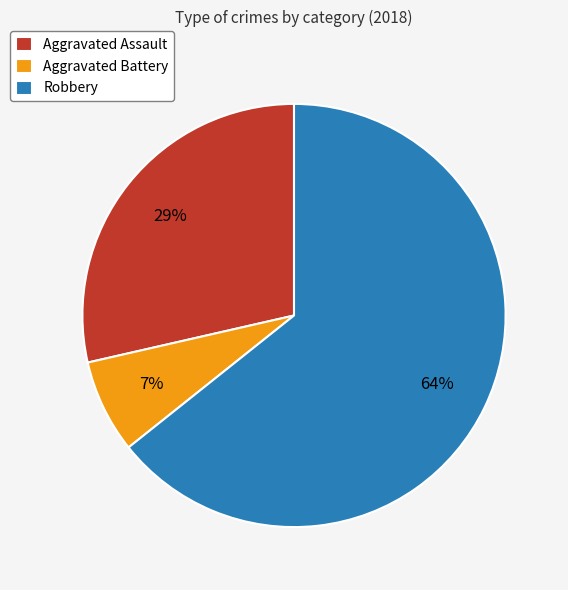

To the nearest percent, what is the combined percentage of Aggravated Assault and Aggravated Battery?

36%